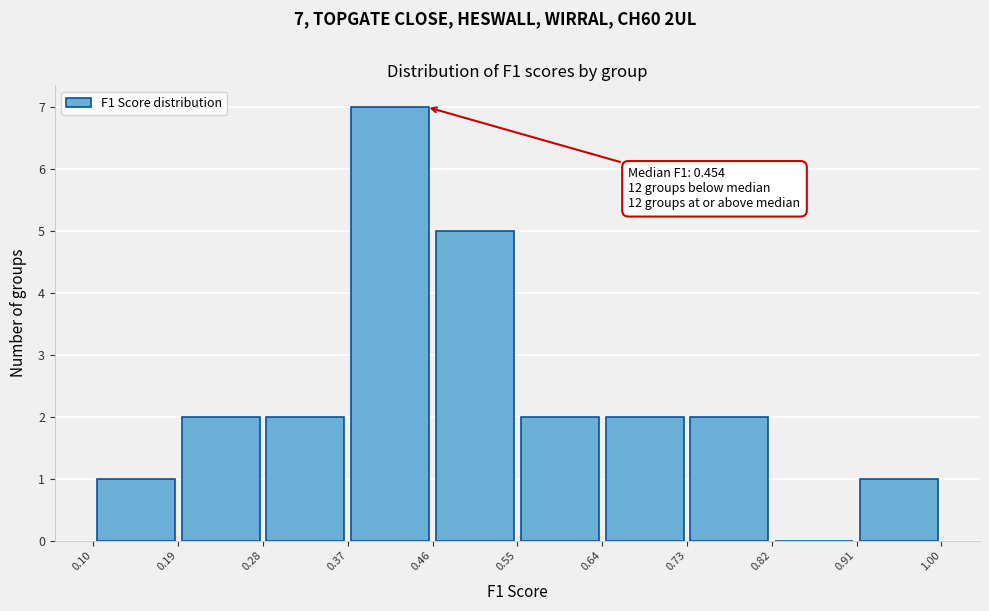

Over which range of the x-axis is the bar tallest?

0.37 to 0.46